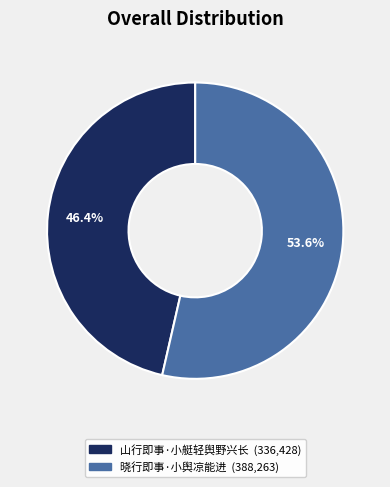

Is it true that 山行即事·小艇轻舆野兴长 is 38% of the pie?

False